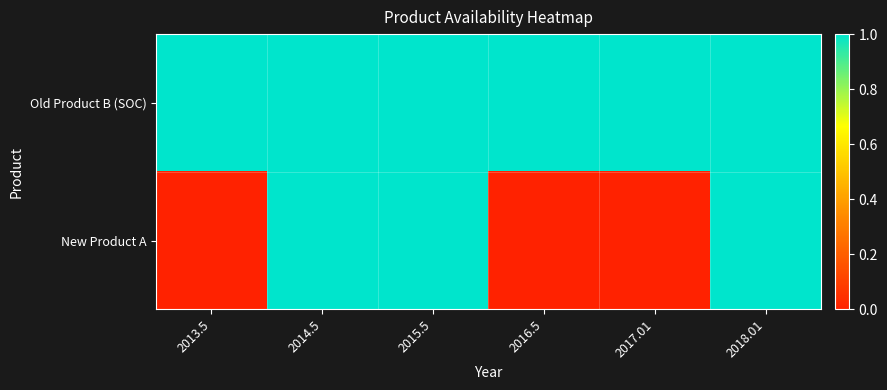

Which category has the highest value across all series?

2013.5